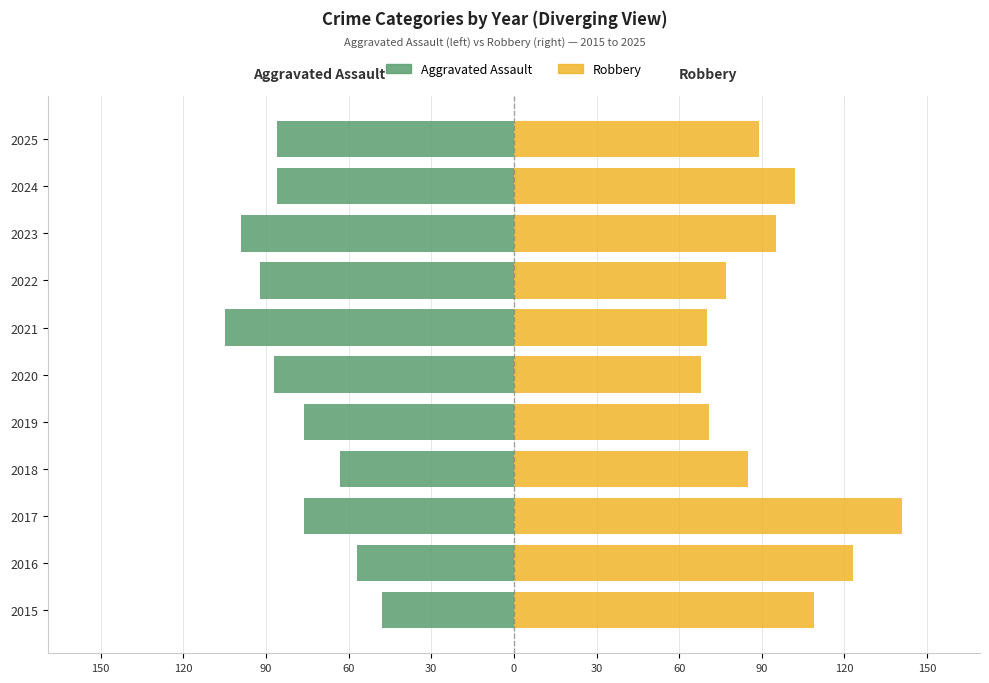

Which series has the largest total across all categories?

Robbery